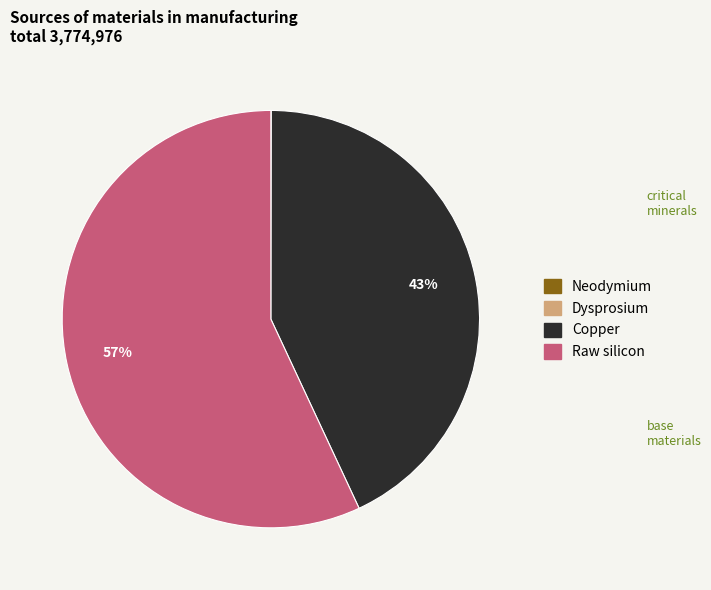

Is the sum of Raw silicon and Copper greater than half?

Yes